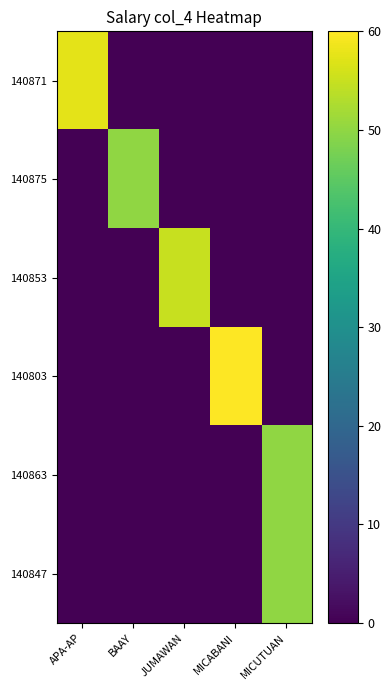

Reading left to right, extract all data points from this chart.

140871: APA-AP=57.5	BAAY=0.0	JUMAWAN=0.0	MICABANI=0.0	MICUTUAN=0.0
140875: APA-AP=0.0	BAAY=50.0	JUMAWAN=0.0	MICABANI=0.0	MICUTUAN=0.0
140853: APA-AP=0.0	BAAY=0.0	JUMAWAN=55.0	MICABANI=0.0	MICUTUAN=0.0
140803: APA-AP=0.0	BAAY=0.0	JUMAWAN=0.0	MICABANI=60.0	MICUTUAN=0.0
140863: APA-AP=0.0	BAAY=0.0	JUMAWAN=0.0	MICABANI=0.0	MICUTUAN=50.0
140847: APA-AP=0.0	BAAY=0.0	JUMAWAN=0.0	MICABANI=0.0	MICUTUAN=50.0